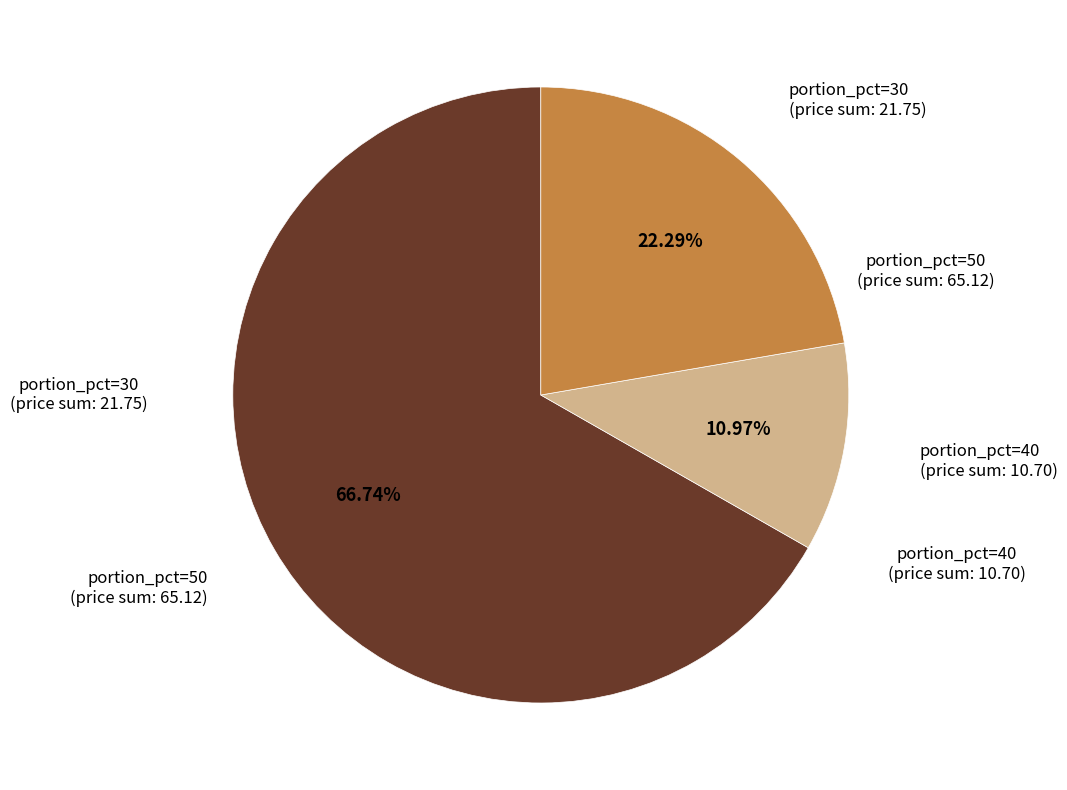

Is there a majority slice in this chart?

Yes